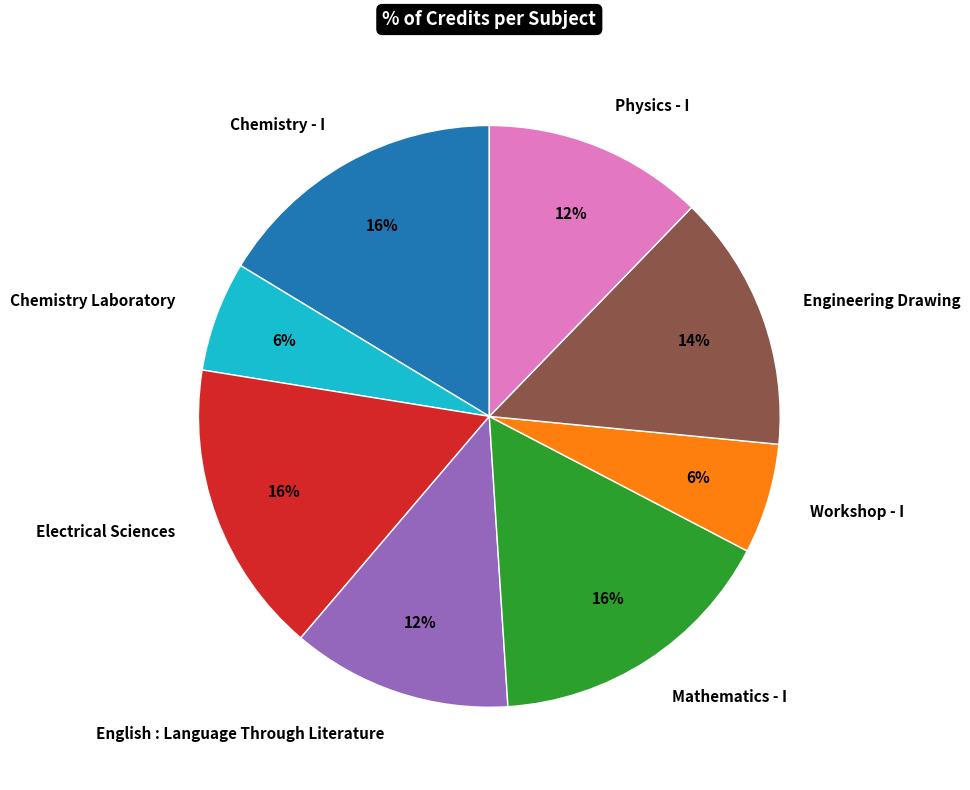

True or false: Engineering Drawing accounts for 14% of the total.

True